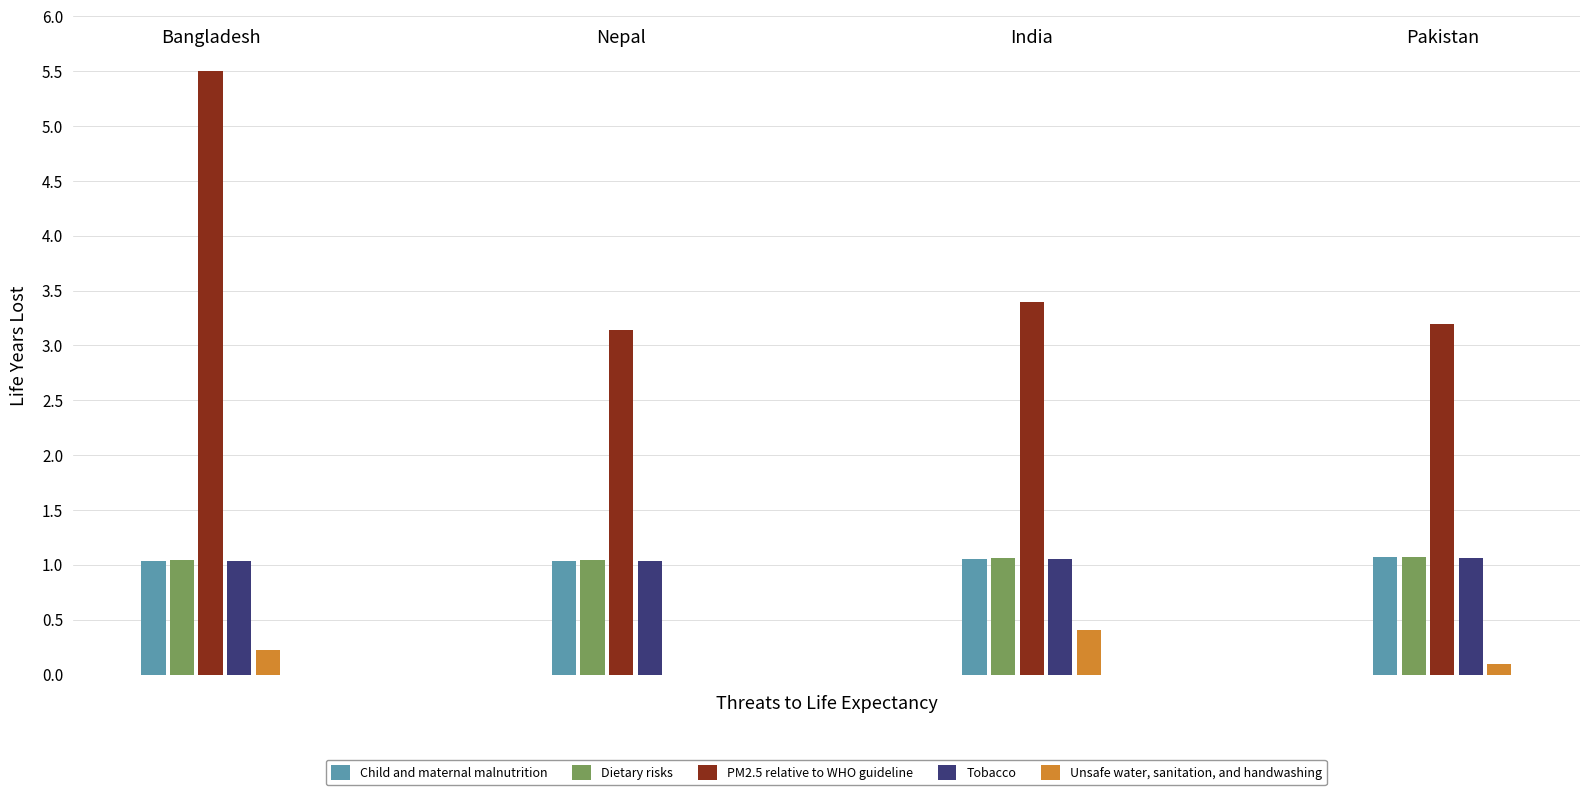

Which series has the largest total across all categories?

PM2.5 relative to WHO guideline